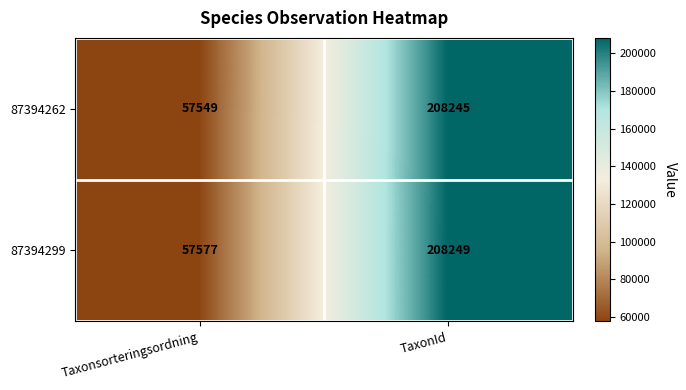

At how many categories does at least one series exceed 95083?

1